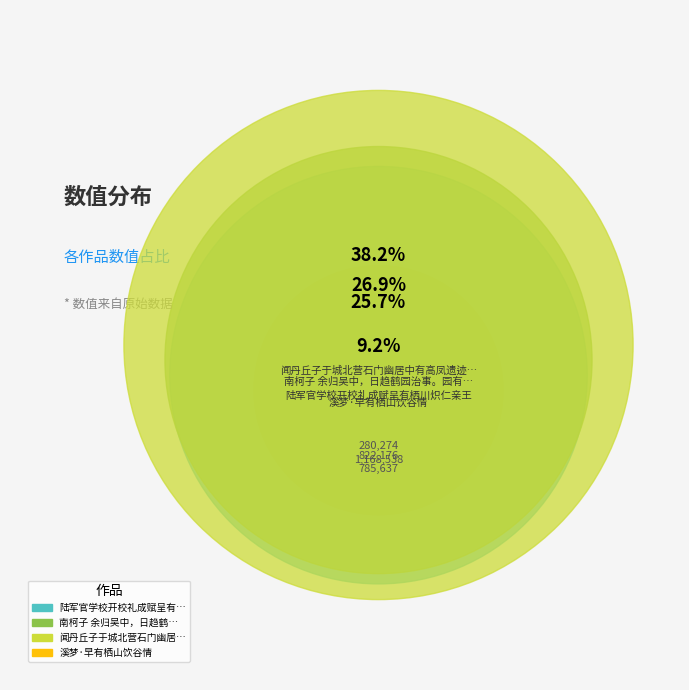

How many segments does this pie chart have?

4